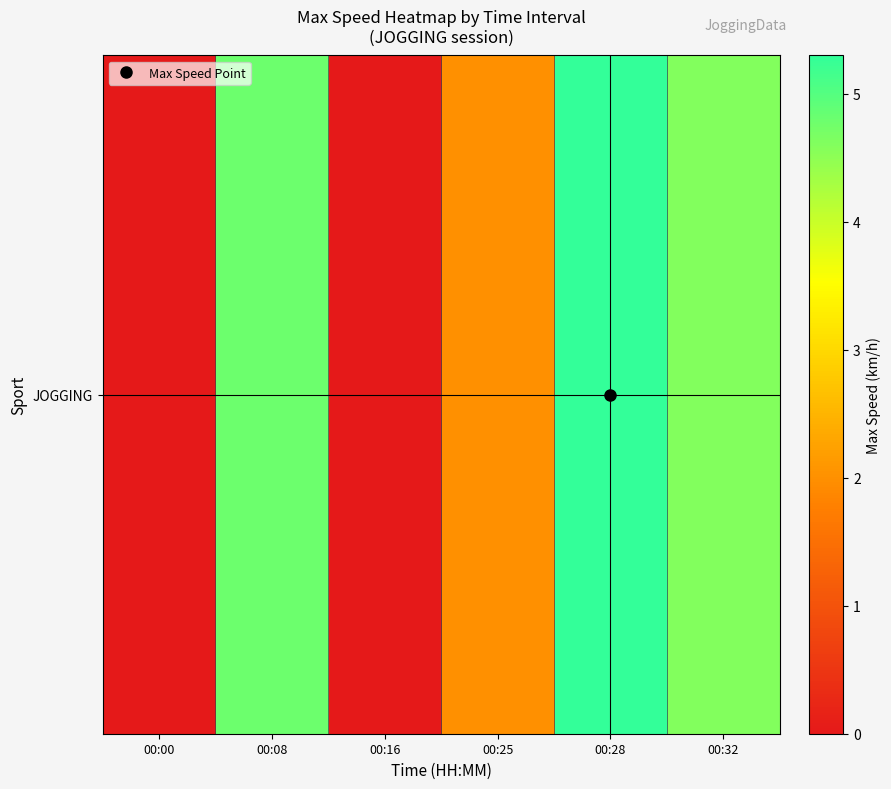

How many values are between 0 and 4?

3